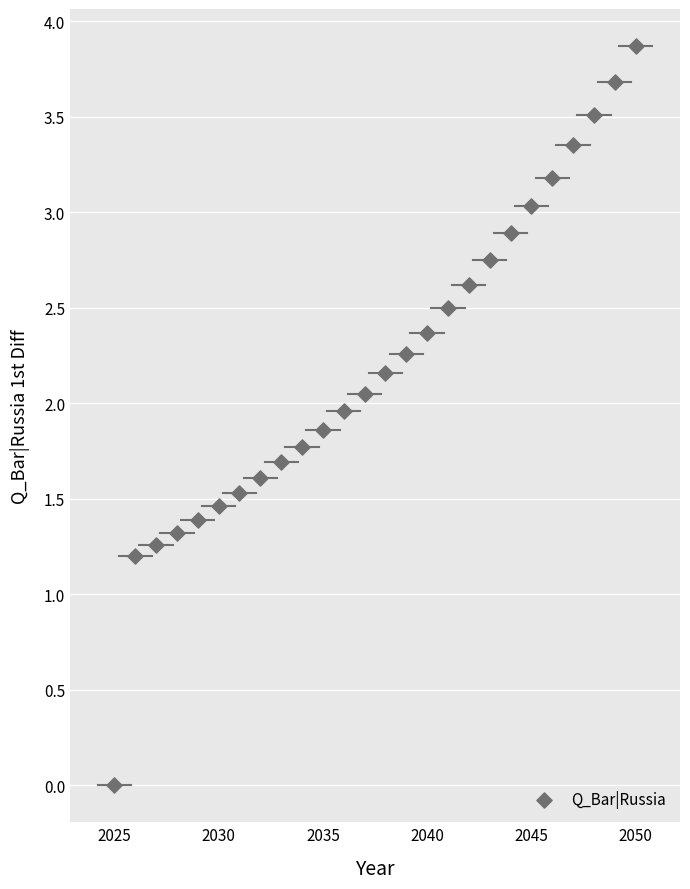

What Y value in the scatter plot is closest to 1?

1.2